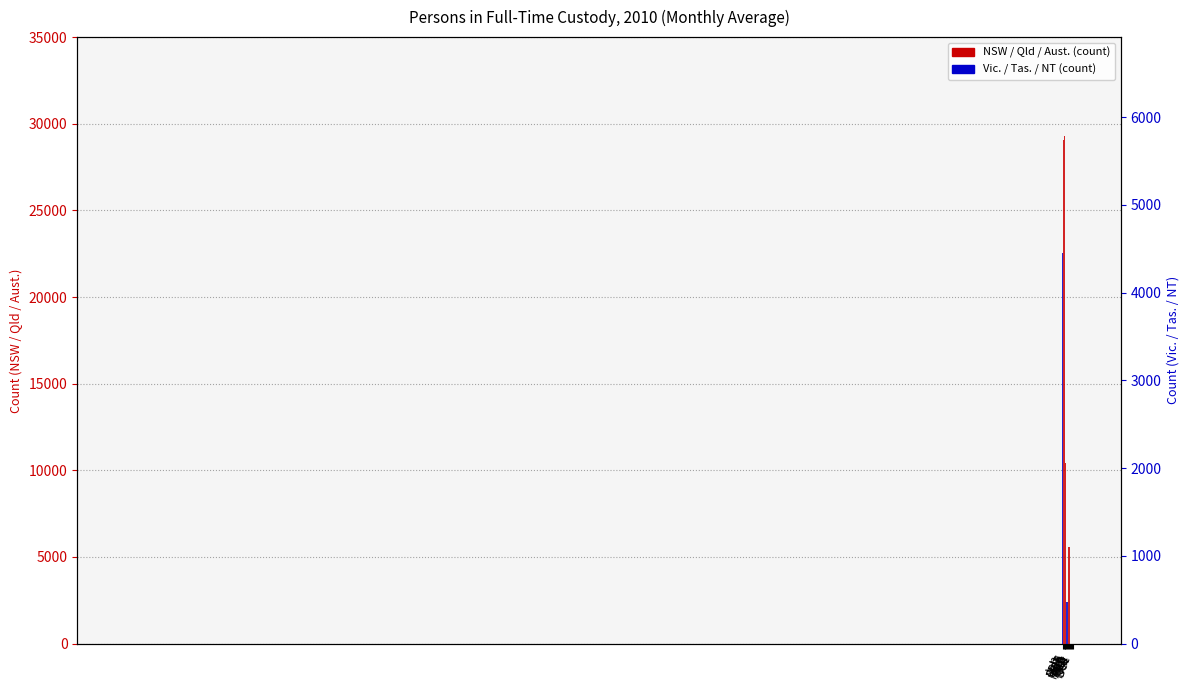

At how many categories does at least one series exceed 26291?

12